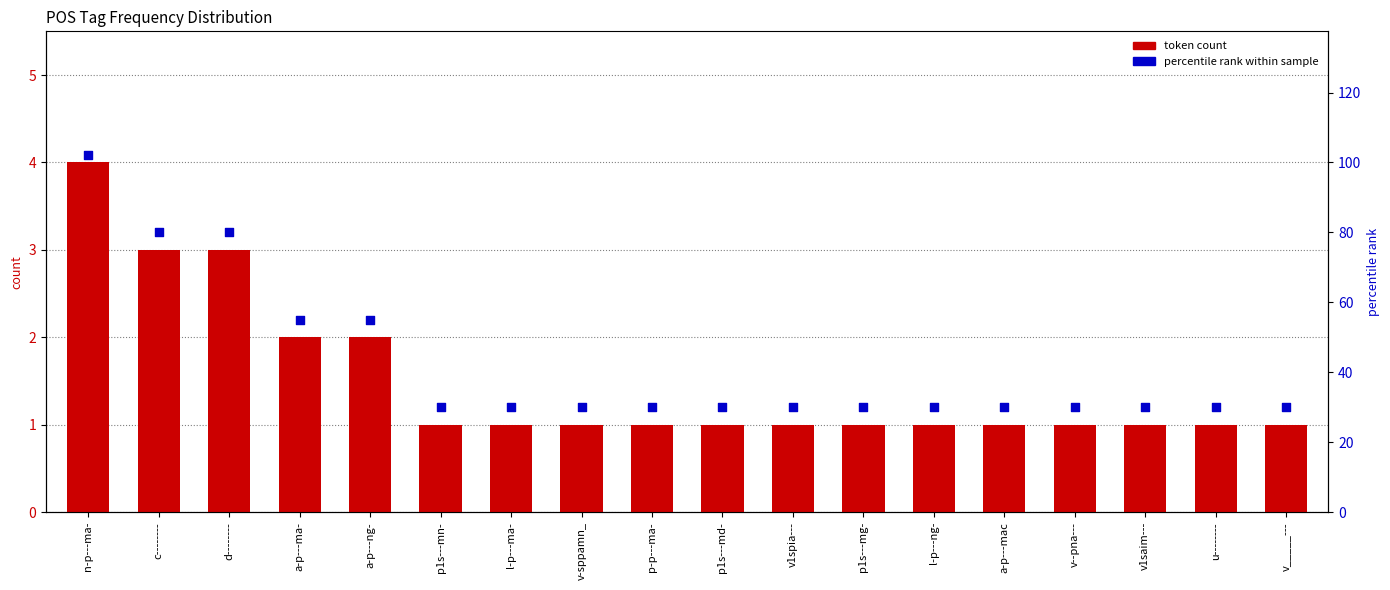

Which series contains the highest Y value?

percentile rank within sample